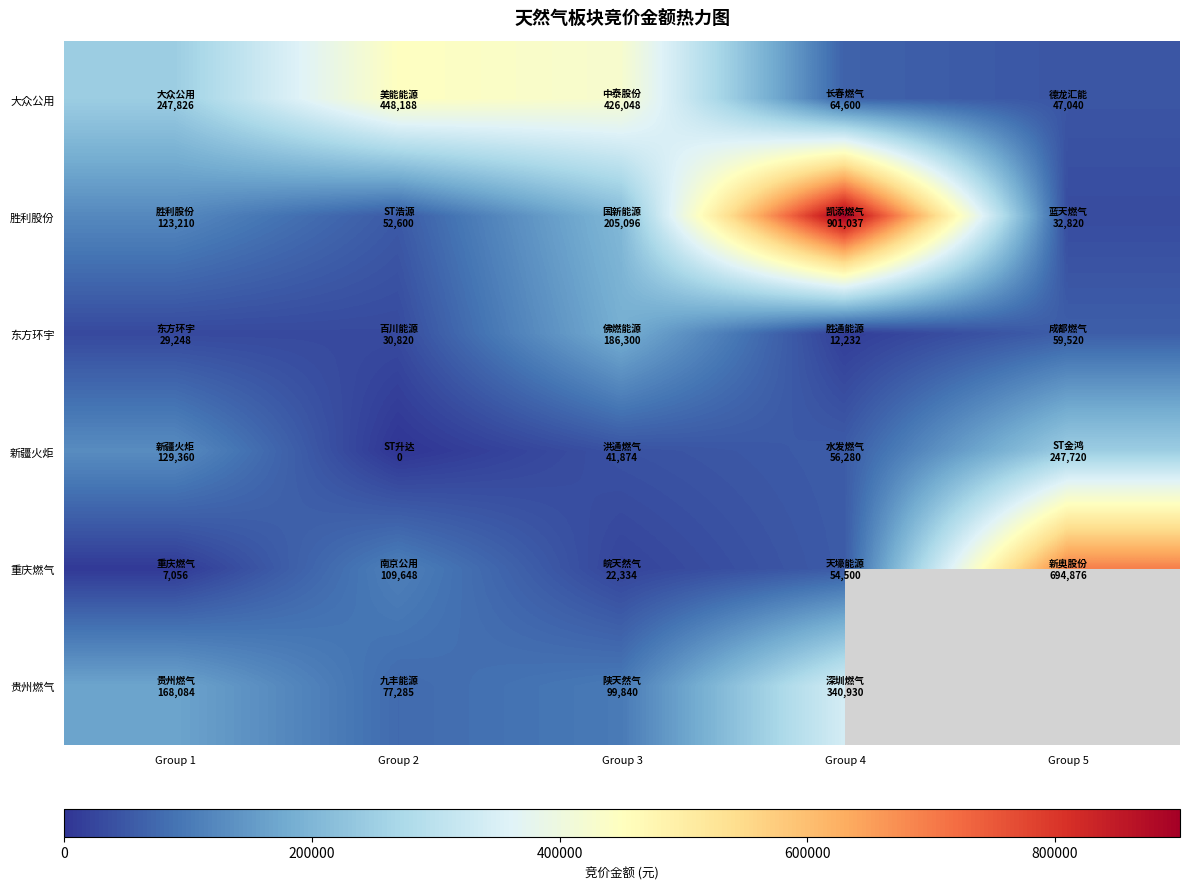

Between Group 2 and Group 5, which series saw the biggest shift?

重庆燃气